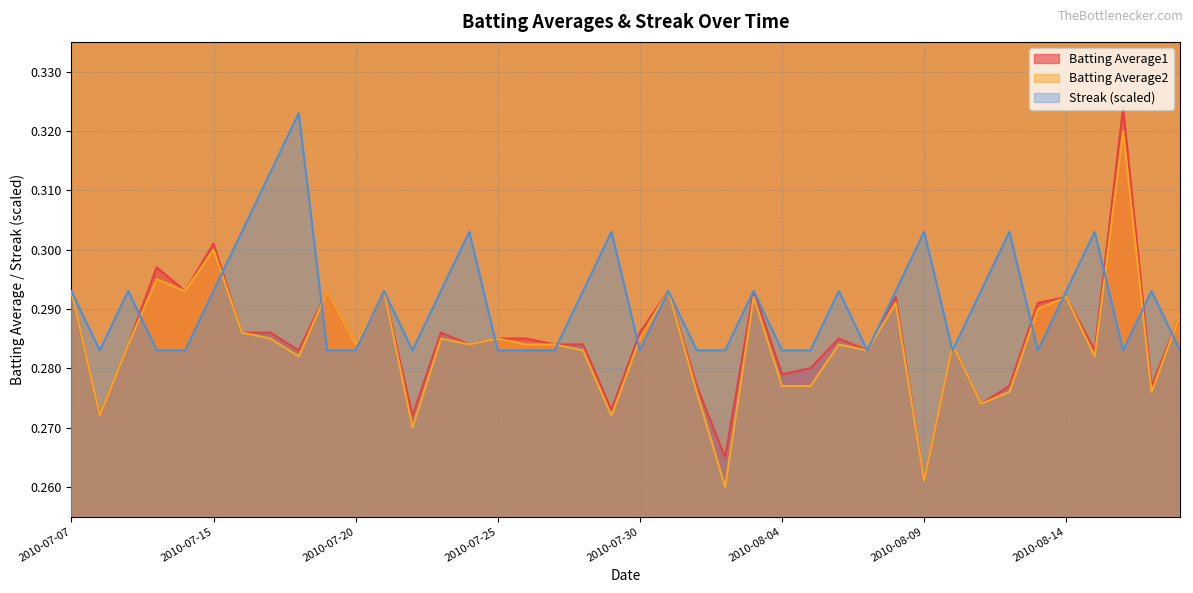

Reading left to right, what are all the values shown in this chart?

Batting Average1: 0.3	0.3	0.3	0.3	0.3	0.3	0.3	0.3	0.3	0.3	0.3	0.3	0.3	0.3	0.3	0.3	0.3	0.3	0.3	0.3	0.3	0.3	0.3	0.3	0.3	0.3	0.3	0.3	0.3	0.3	0.3	0.3	0.3	0.3	0.3	0.3	0.3	0.3	0.3	0.3
Batting Average2: 0.3	0.3	0.3	0.3	0.3	0.3	0.3	0.3	0.3	0.3	0.3	0.3	0.3	0.3	0.3	0.3	0.3	0.3	0.3	0.3	0.3	0.3	0.3	0.3	0.3	0.3	0.3	0.3	0.3	0.3	0.3	0.3	0.3	0.3	0.3	0.3	0.3	0.3	0.3	0.3
Streak: 0.3	0.3	0.3	0.3	0.3	0.3	0.3	0.3	0.3	0.3	0.3	0.3	0.3	0.3	0.3	0.3	0.3	0.3	0.3	0.3	0.3	0.3	0.3	0.3	0.3	0.3	0.3	0.3	0.3	0.3	0.3	0.3	0.3	0.3	0.3	0.3	0.3	0.3	0.3	0.3